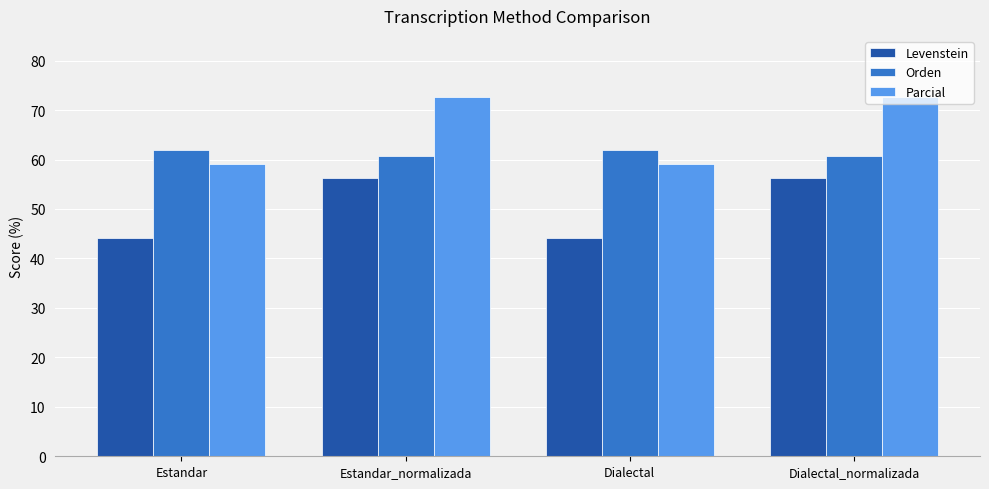

What is the label of the 3rd bar from the right?

Estandar_normalizada